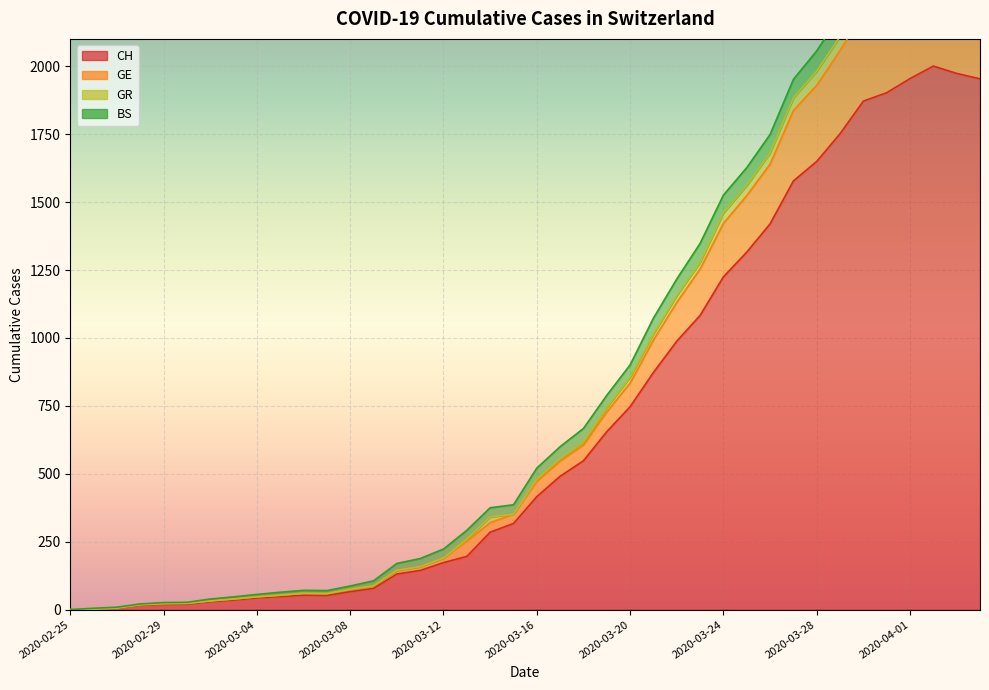

How many data points in CH are above 416?

19